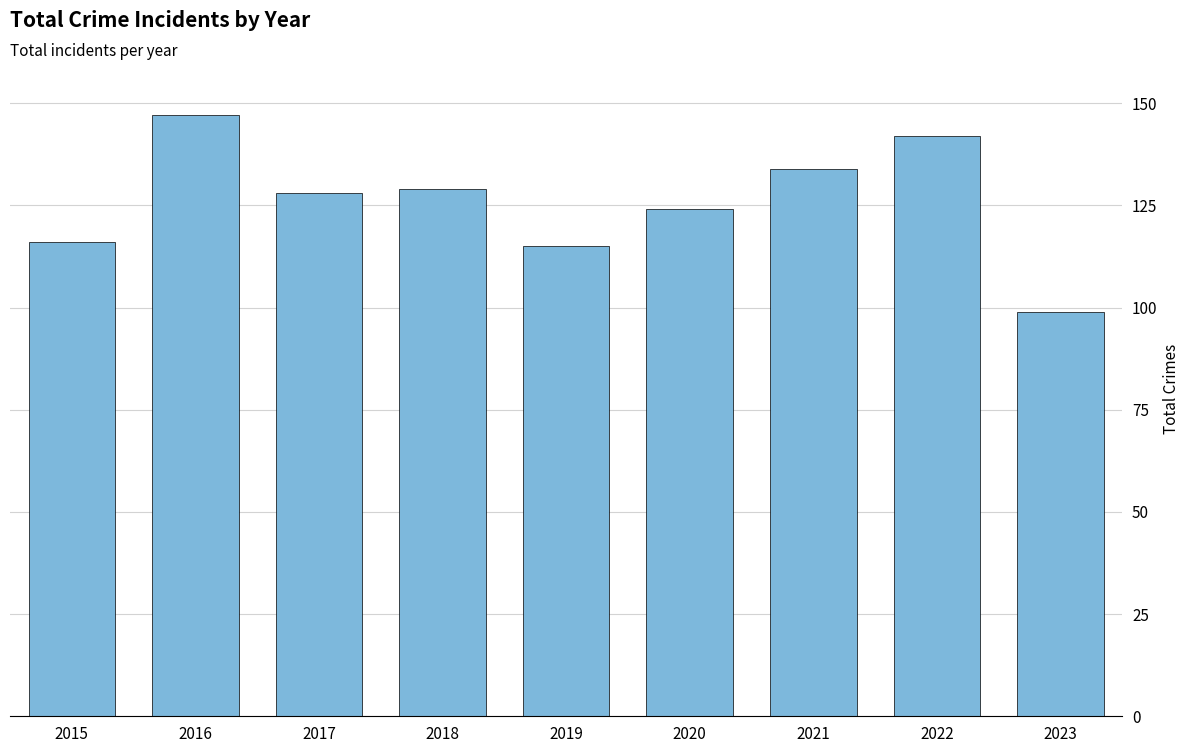

What is the maximum value shown in the chart?

147